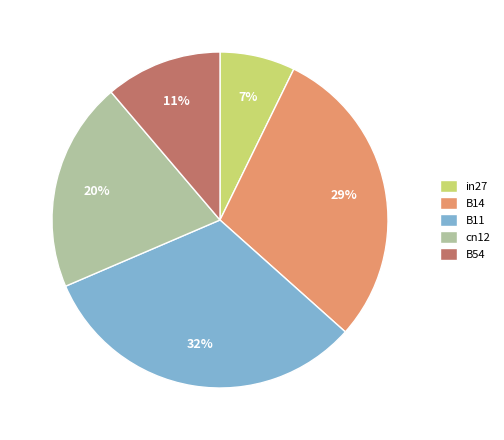

Which slice is the smallest?

in27